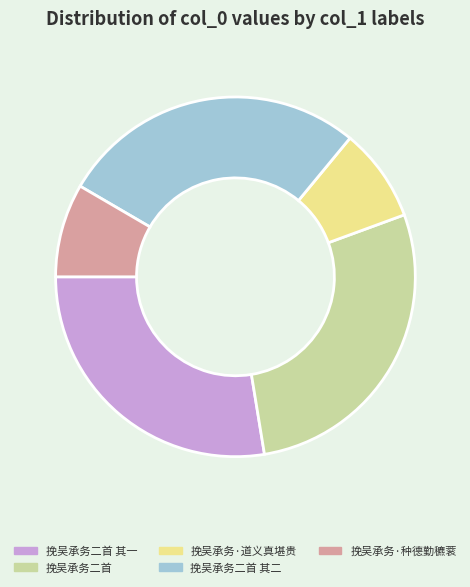

Does 挽吴承务·道义真堪贵 represent more than half of the total?

No